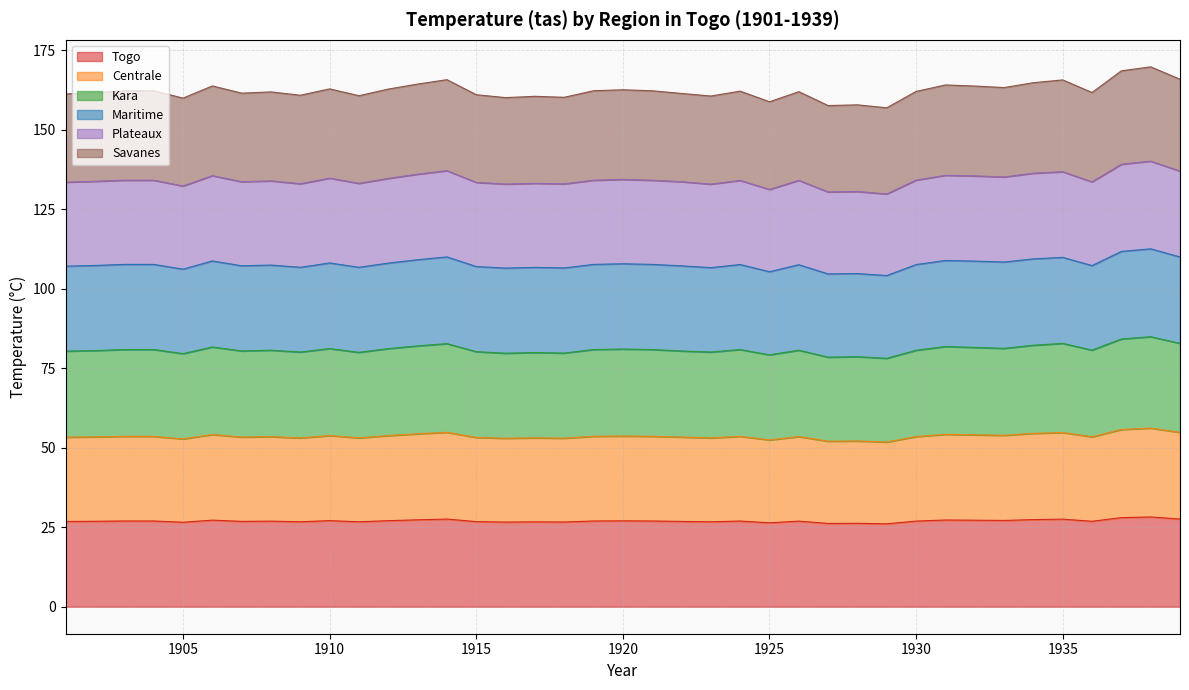

Does the chart have visible grid lines?

Yes